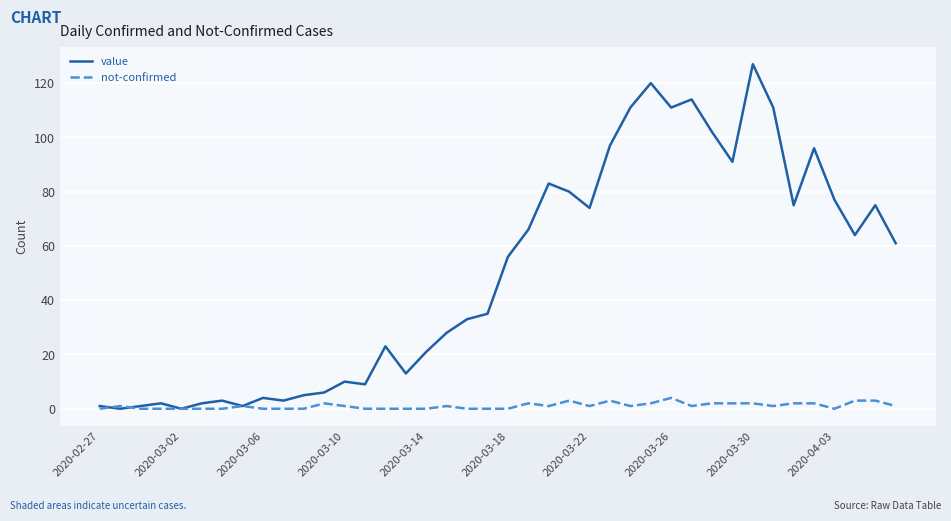

What is the difference between the second highest and minimum values in the not-confirmed series?

3